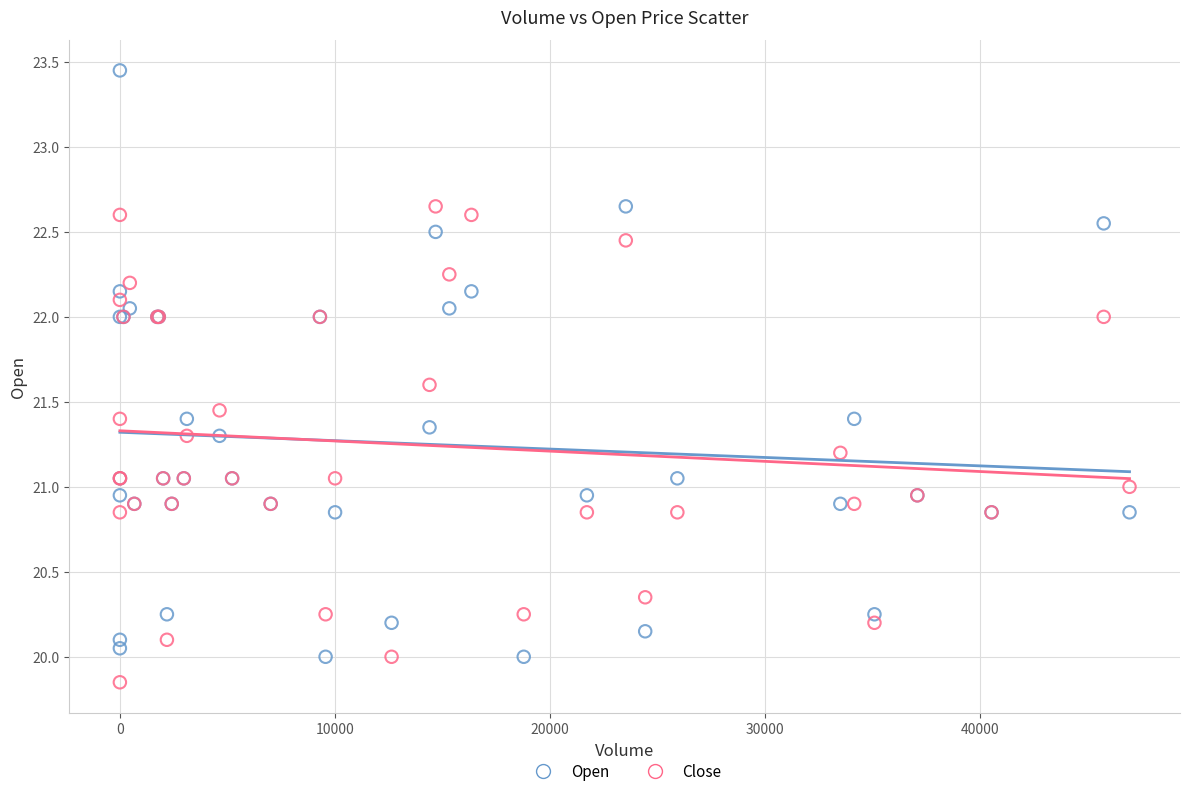

What are all the series names shown in the legend?

Open, Close